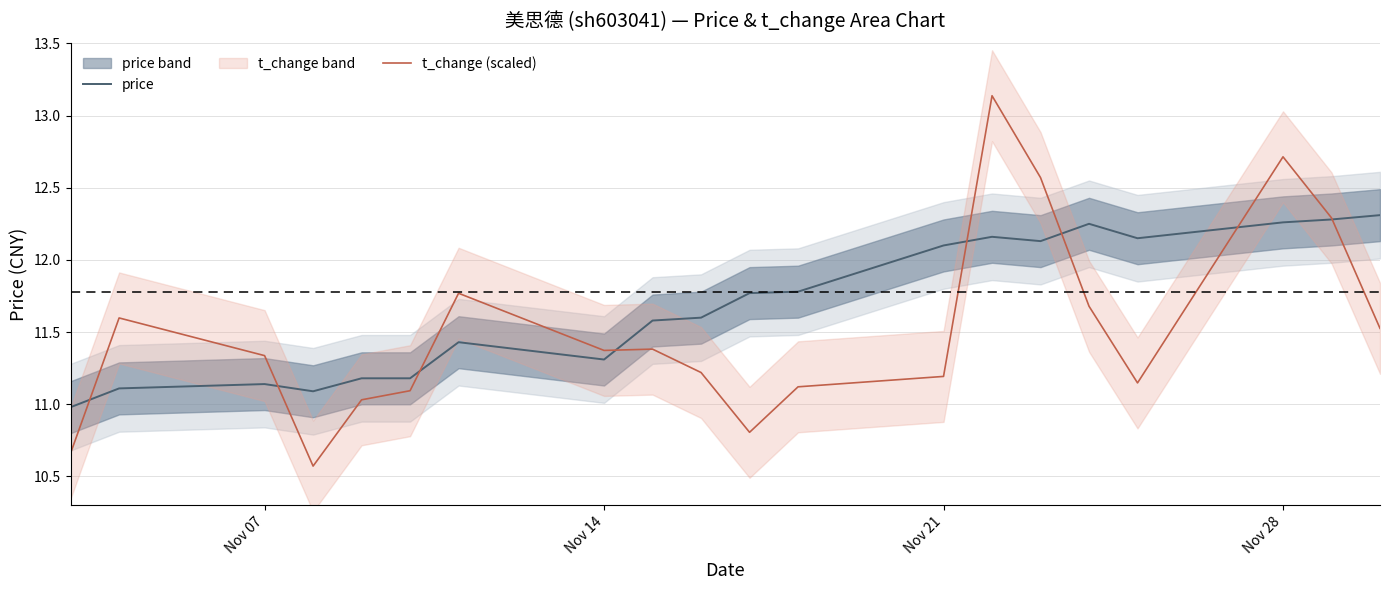

What is the maximum value shown in the chart?

13.1